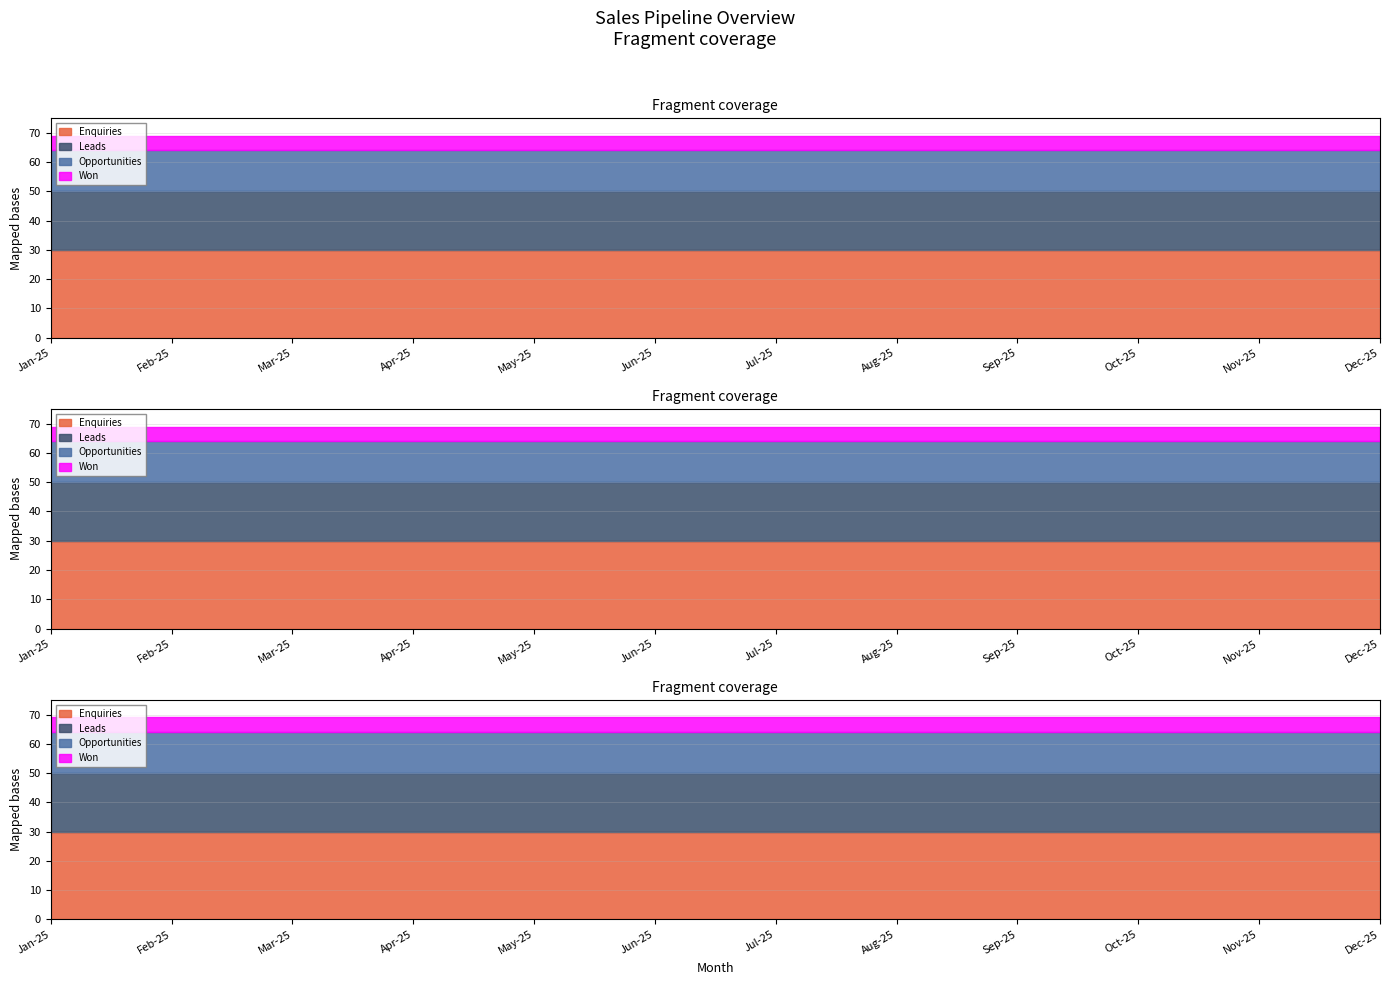

Rank the series at 3 from lowest to highest value.

Won, Opportunities, Leads, Enquiries